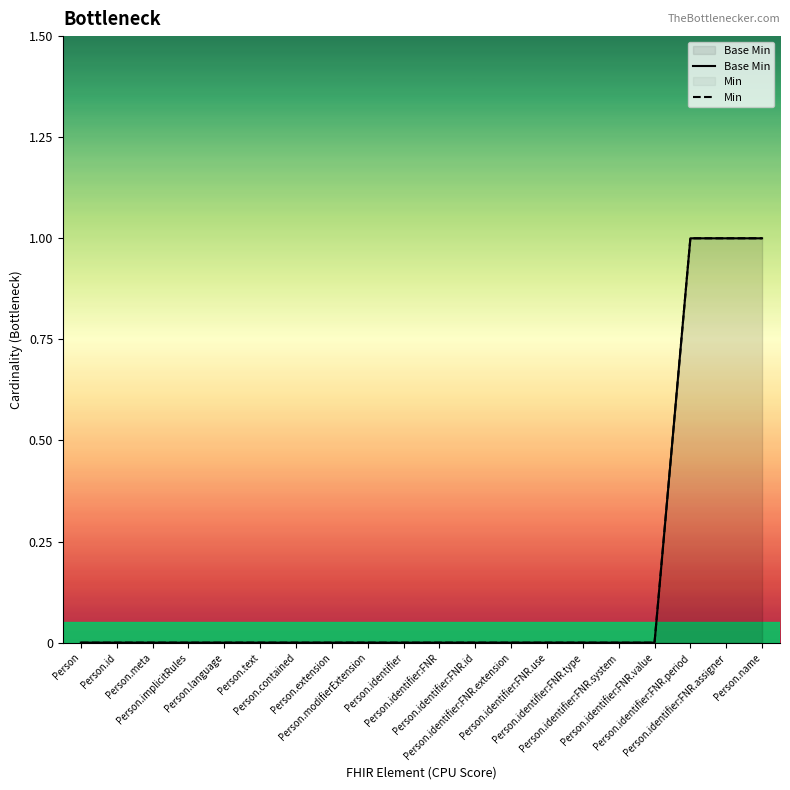

Is the value of Min at Person.identifier:FNR.system greater than the value of Base Min at Person.text?

No